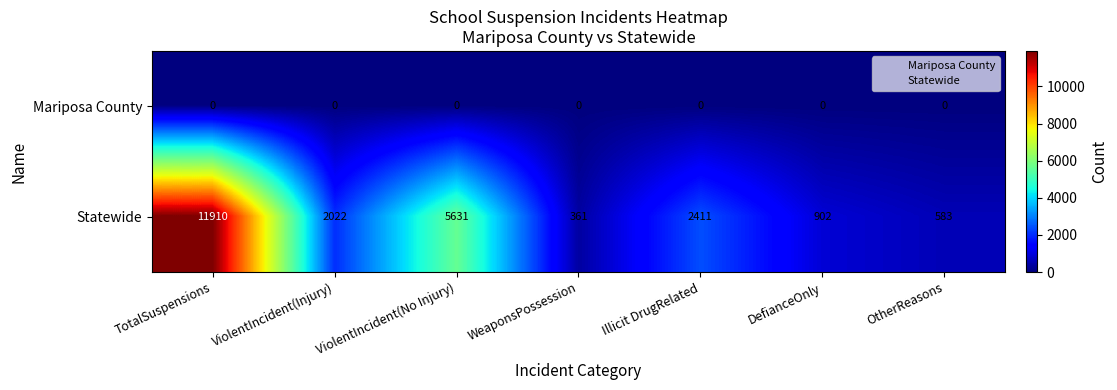

At which label does Statewide reach its peak?

TotalSuspensions